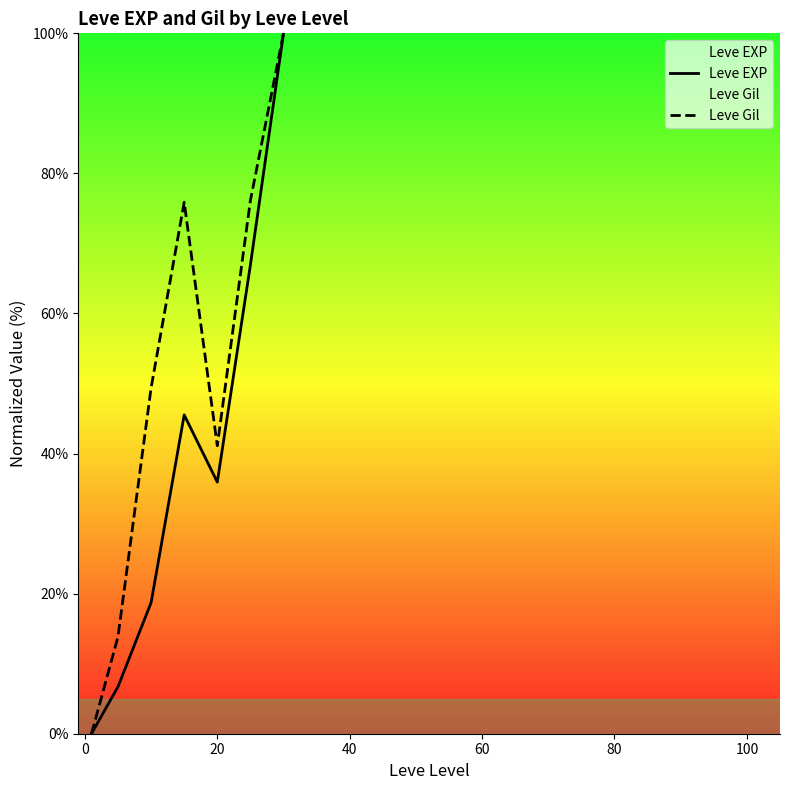

Which series has the largest total across all categories?

Leve Gil